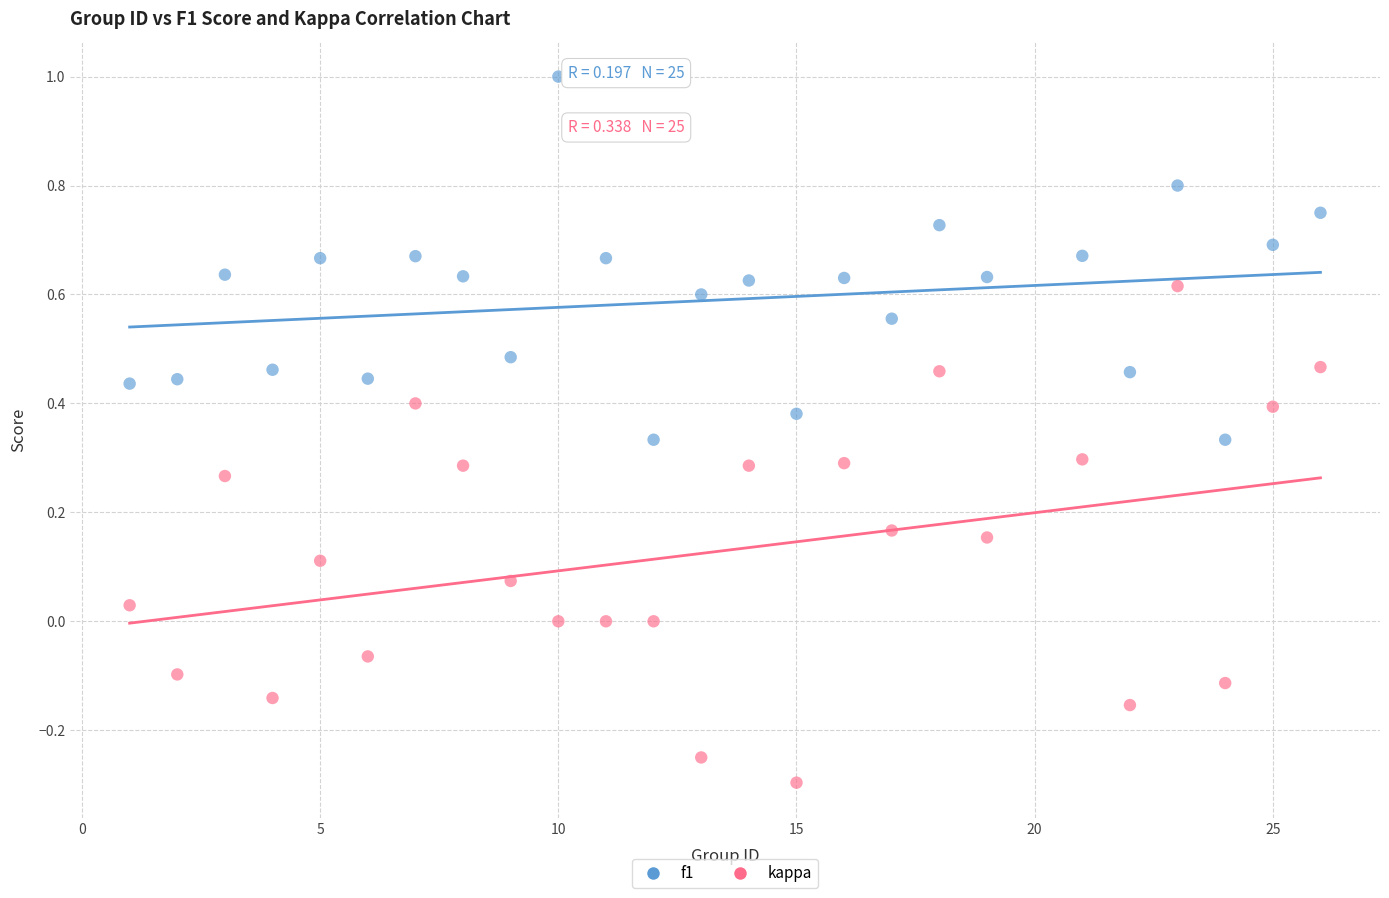

Which series has the largest Y range (max minus min)?

kappa